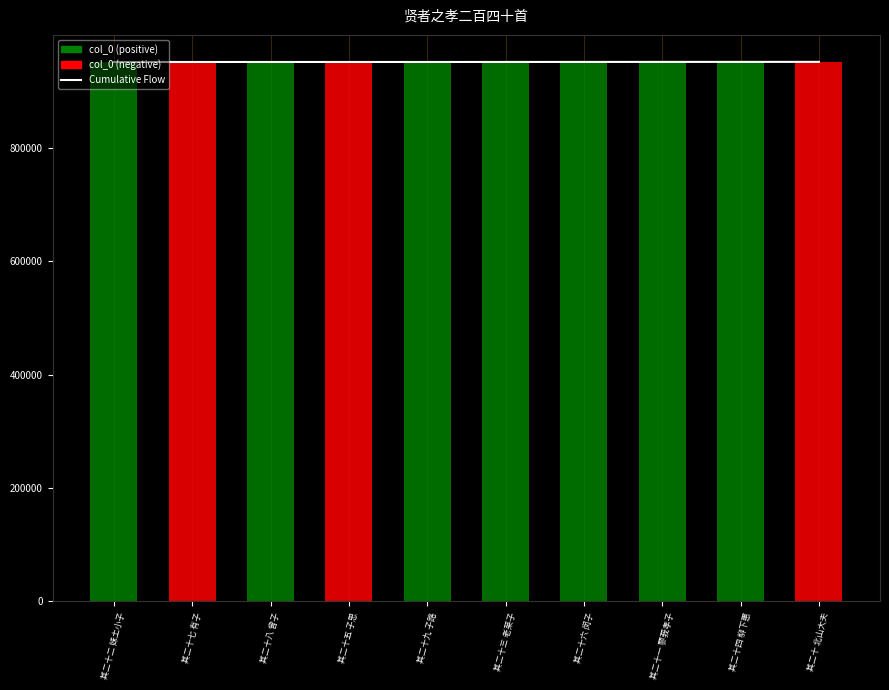

True or false: col_0 has a value of 951910.0 at 其二十九 子路.

True